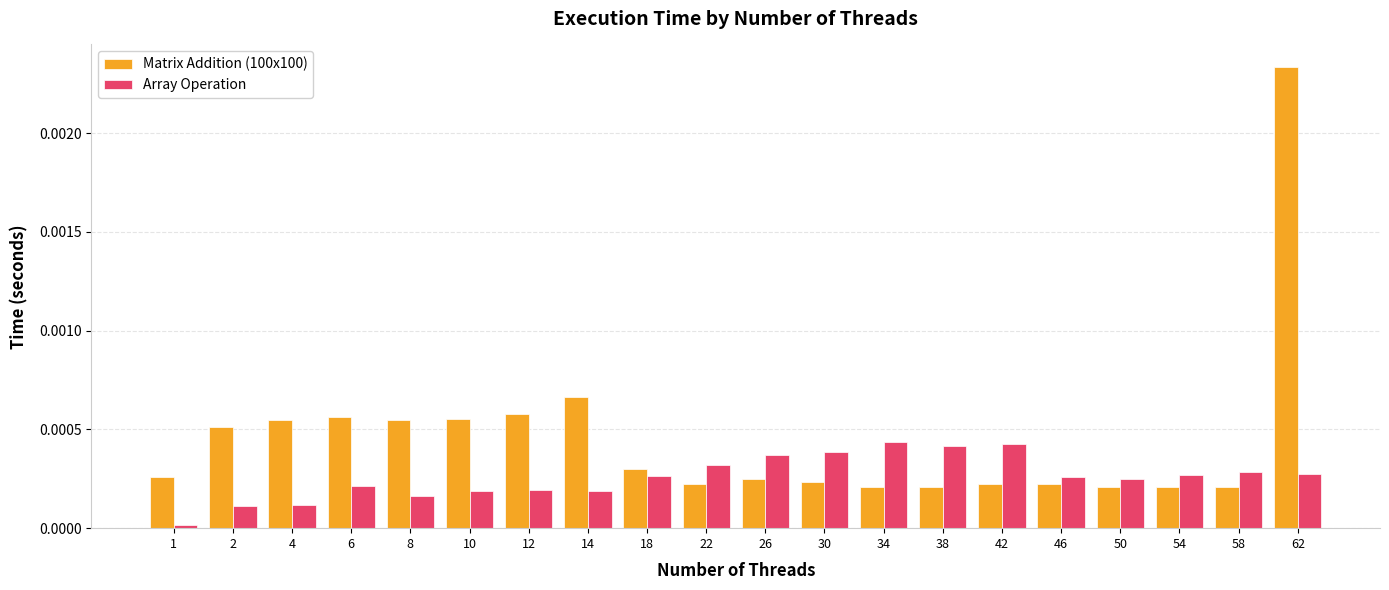

True or false: Array Operation has a value of 0.0 at 22.

True